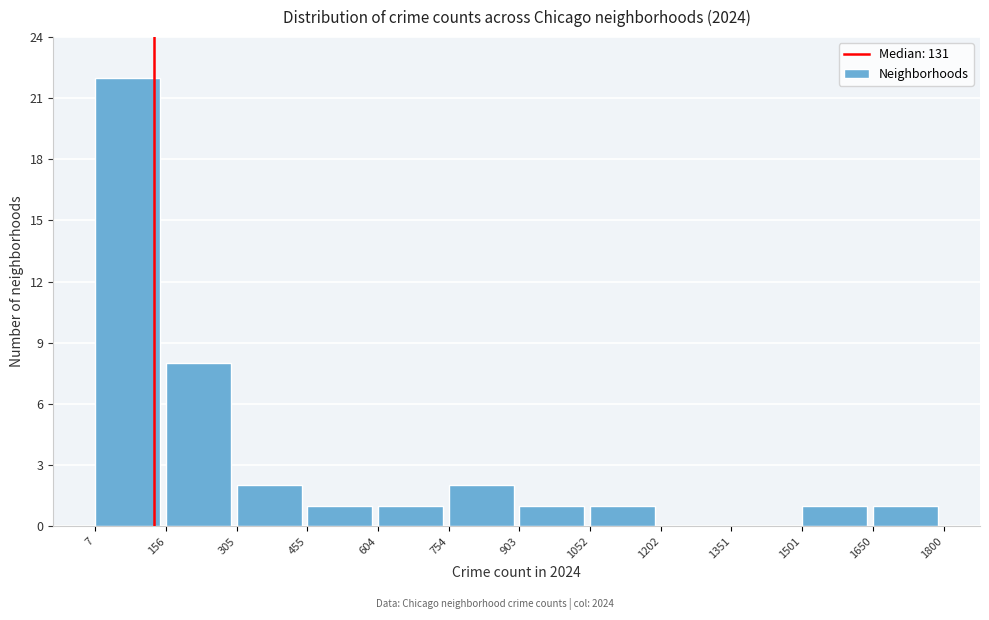

How tall is the bar that spans 1501 to 1650 on the x-axis? The values are not printed on the chart, so give them approximately, as read against the axis.

1